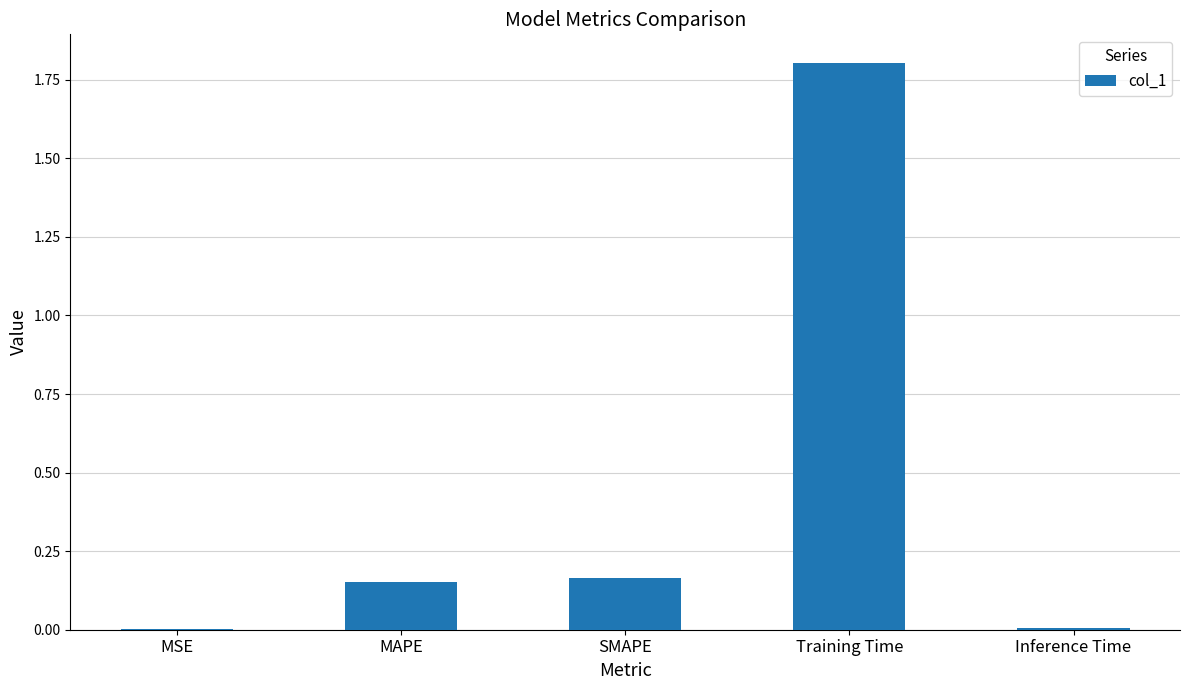

Which has a higher value, Inference Time or SMAPE?

SMAPE